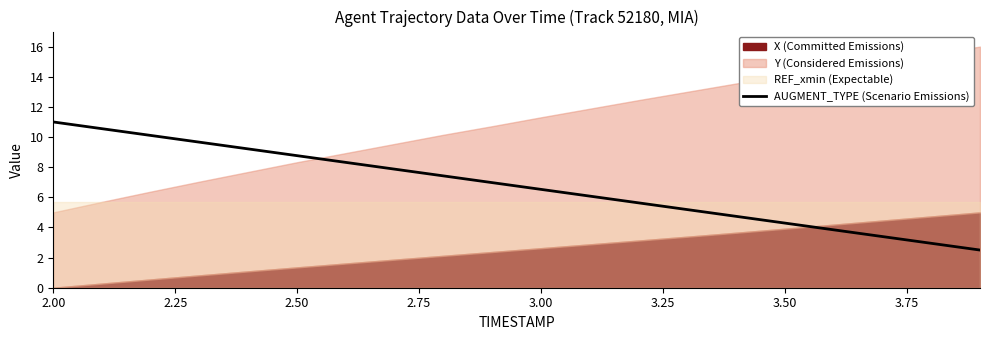

How many data points does each series have?

20